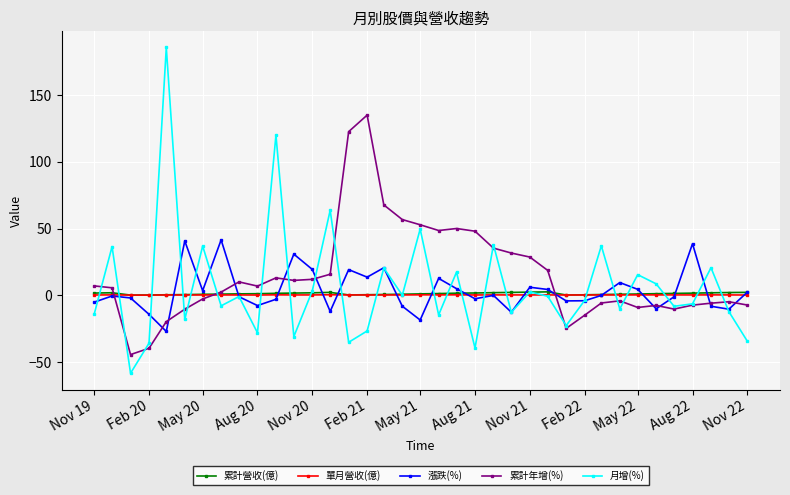

Does the chart display data point markers on the line(s)?

Yes